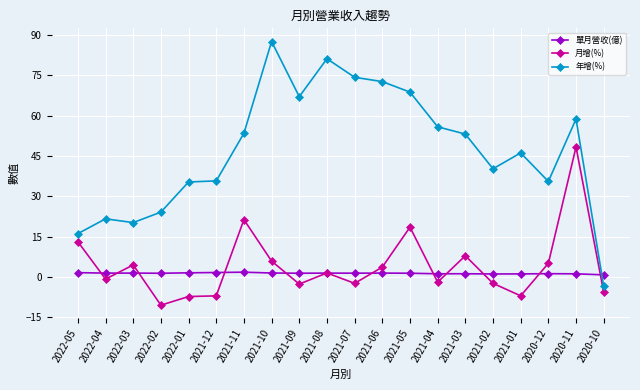

Which series has the largest total across all categories?

年增(%)